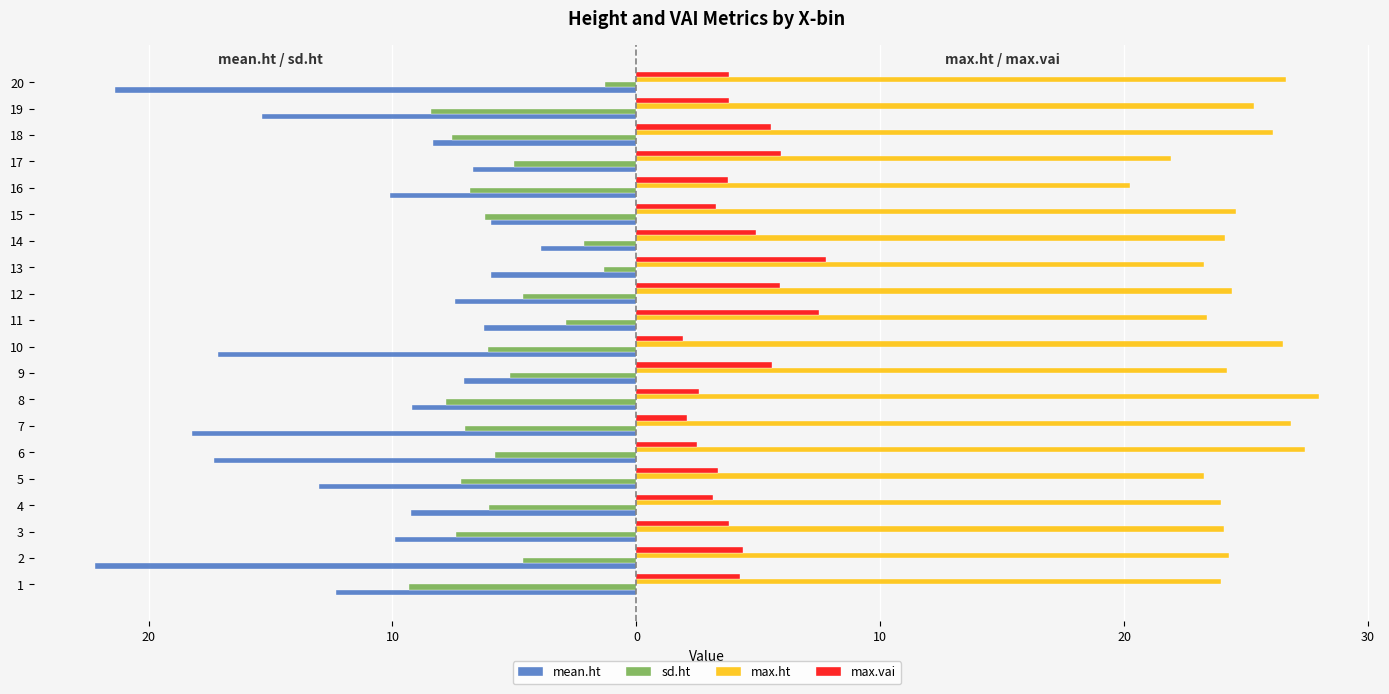

Which has a higher value, 10 or 20?

10